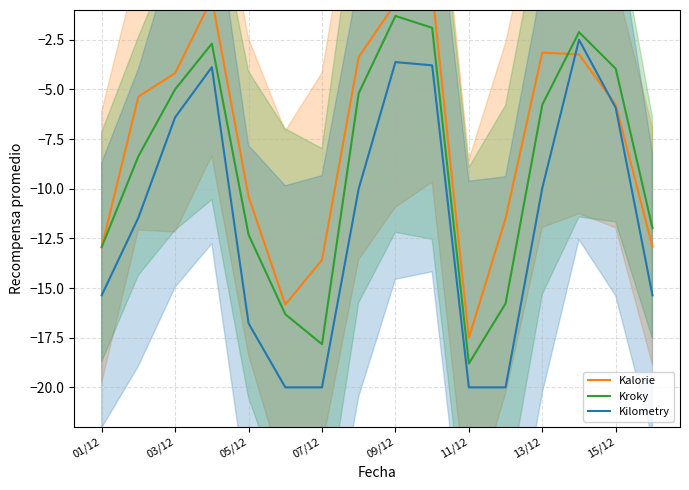

Rank the series by their maximum value, from lowest to highest.

Kilometry, Kroky, Kalorie